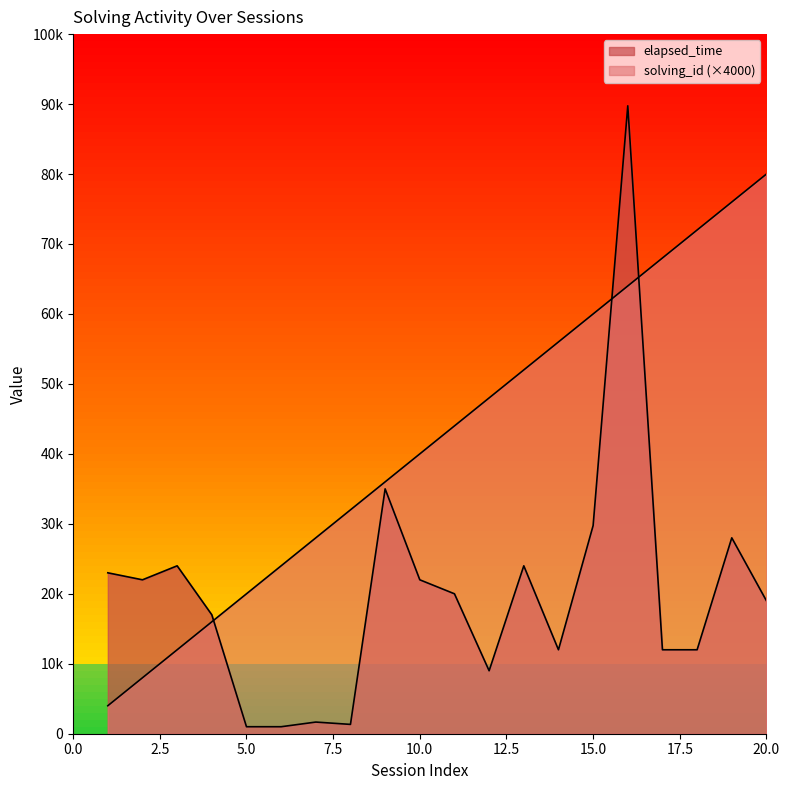

True or false: solving_id has more than 1 points higher than both neighbors.

False